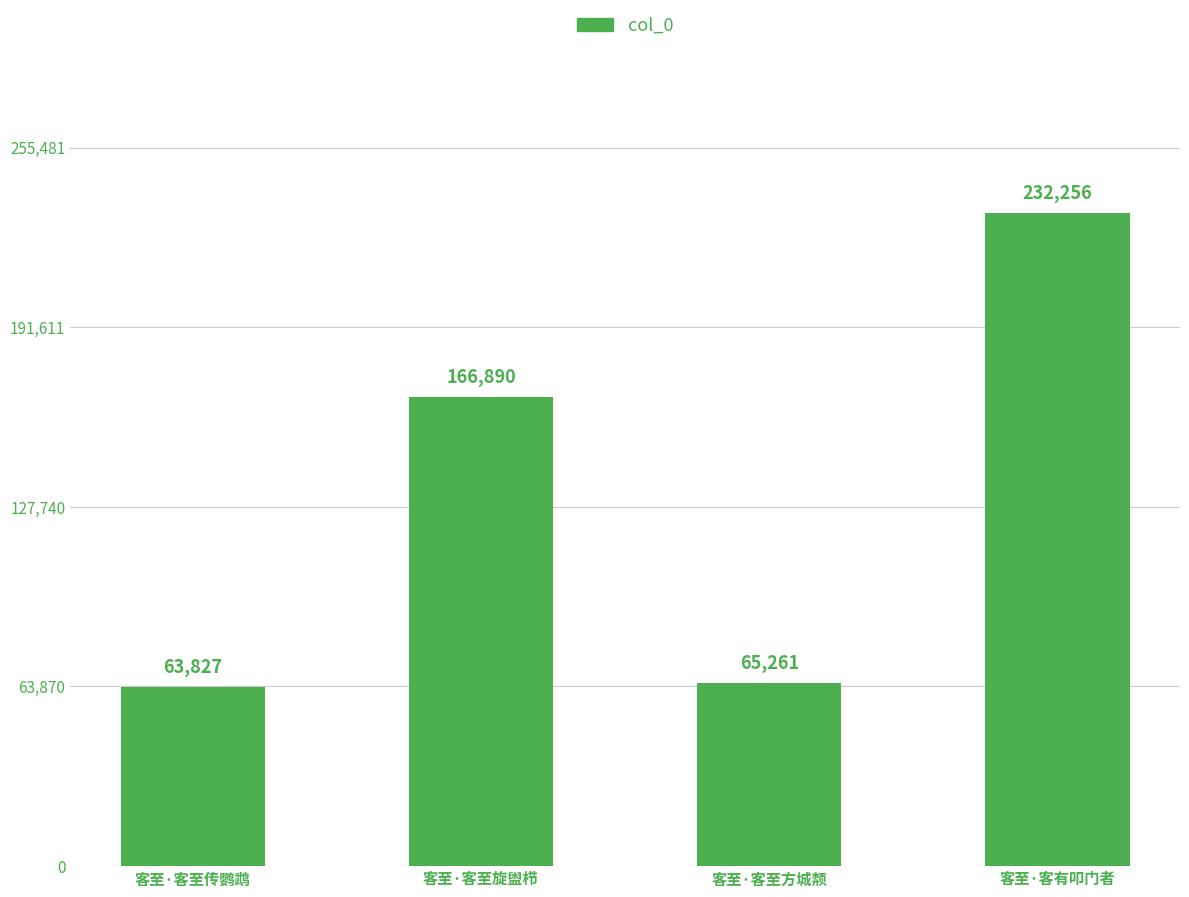

List the labels in order of value, largest first.

客至·客有叩门者, 客至·客至旋盥栉, 客至·客至方城颒, 客至·客至传鹦鹉